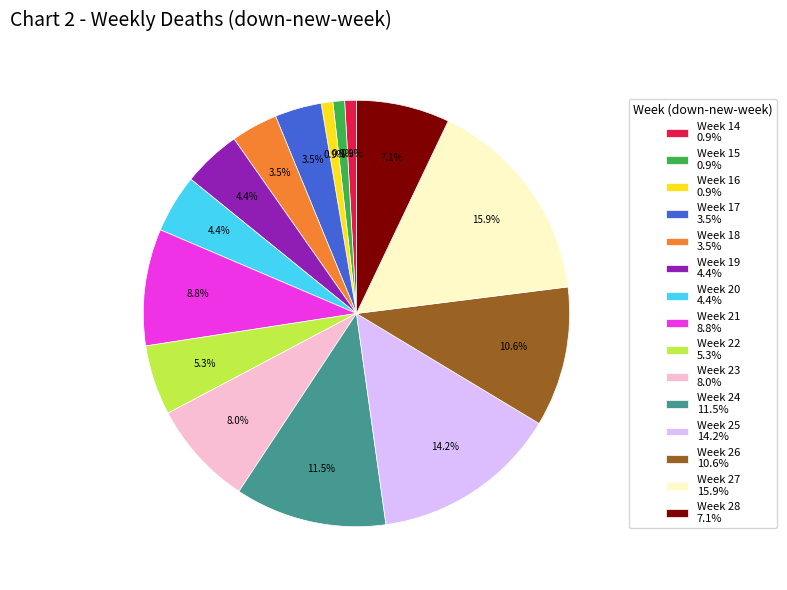

How many segments does this pie chart have?

15